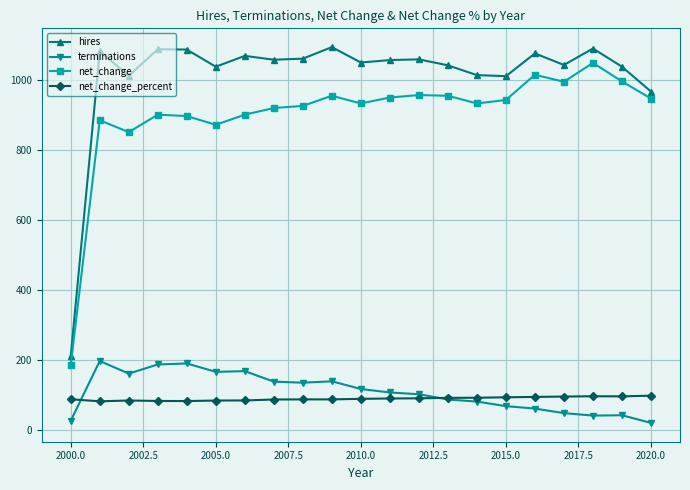

Does the chart display data point markers on the line(s)?

Yes